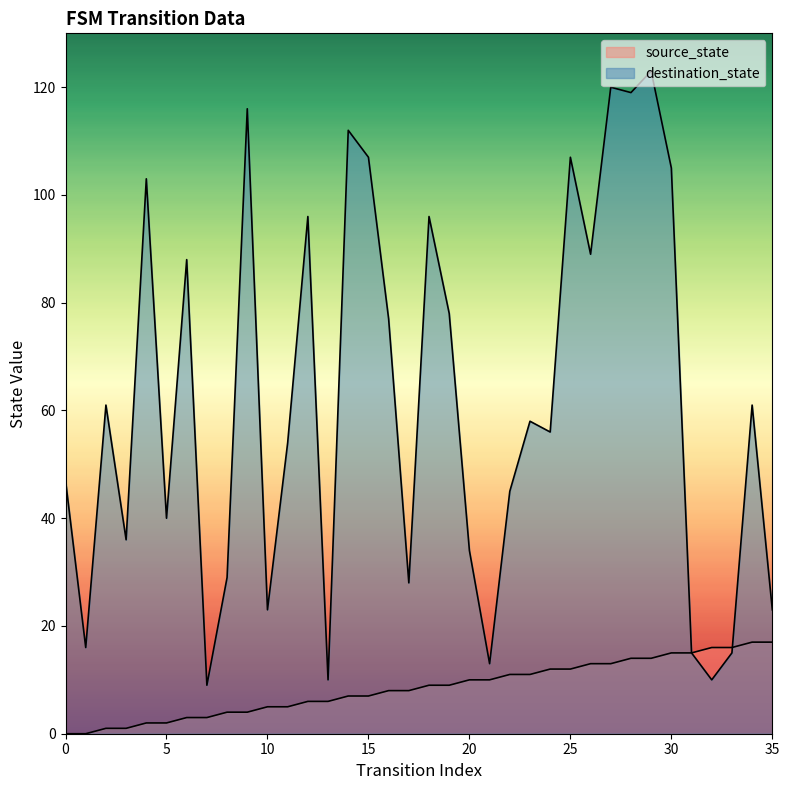

What is the value of the destination_state point at the 18th from the left?

28